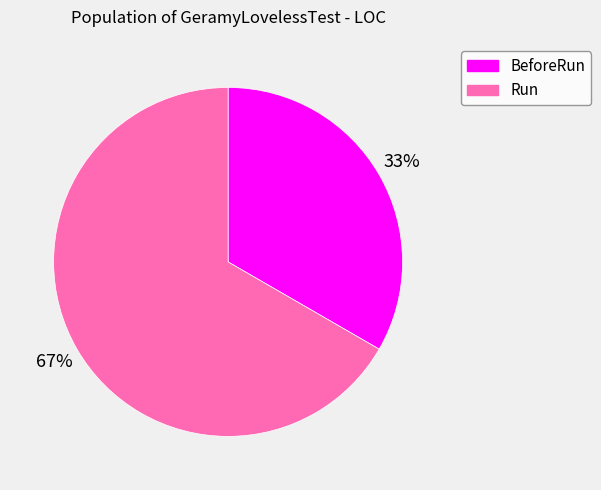

Do Run and BeforeRun together represent more than half of the pie?

Yes